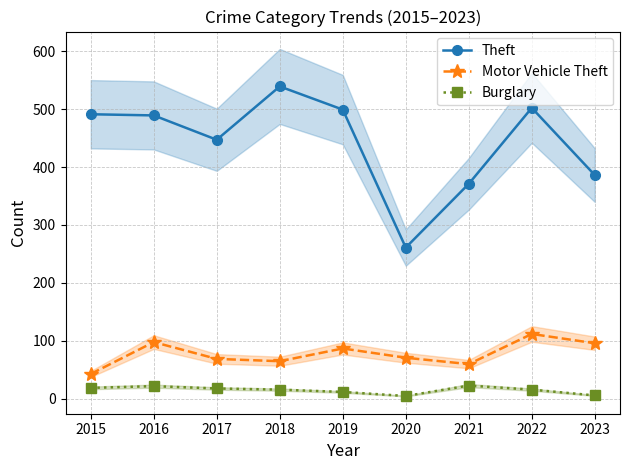

What is the average value of the Motor Vehicle Theft series?

78